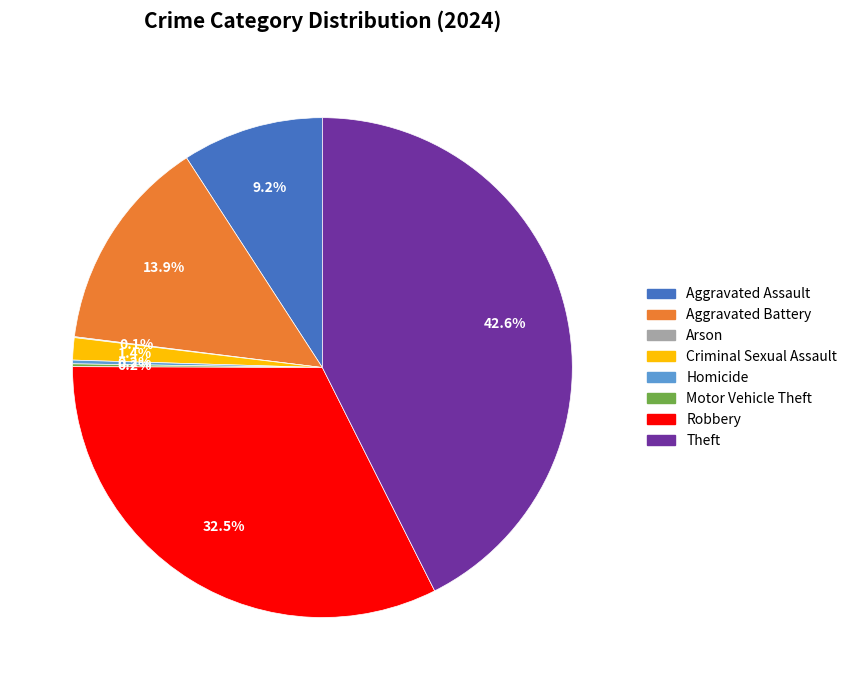

Which slice is the largest?

Theft